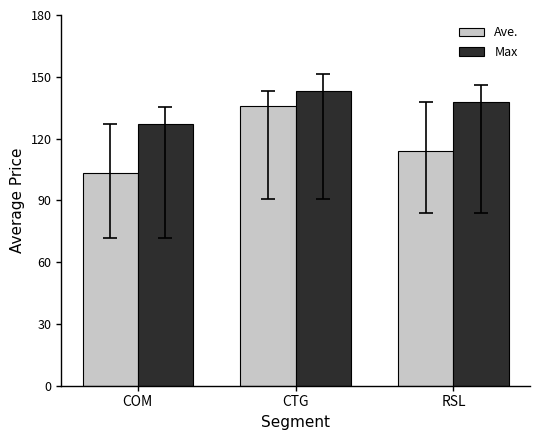

At COM, list the series in order from largest to smallest.

Max, Ave.